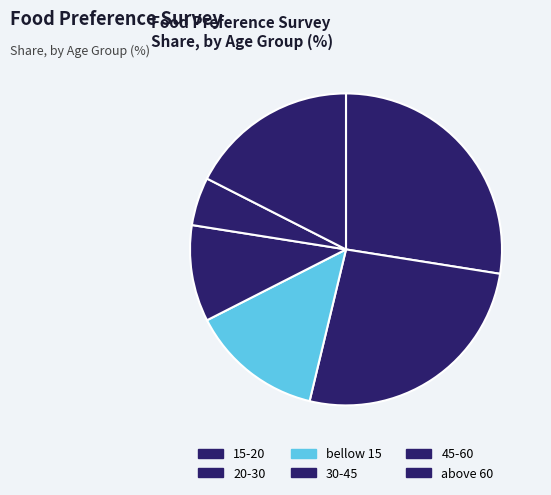

The 30-45 slice represents 16% of the pie. True or false?

True